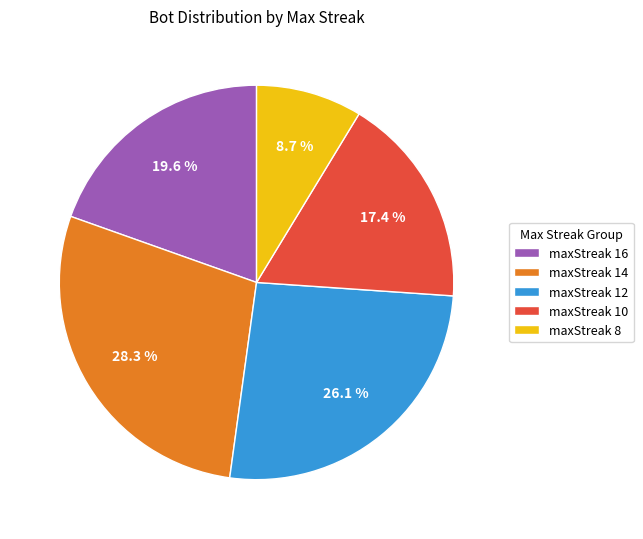

To the nearest percent, what portion does maxStreak 14 represent?

28%